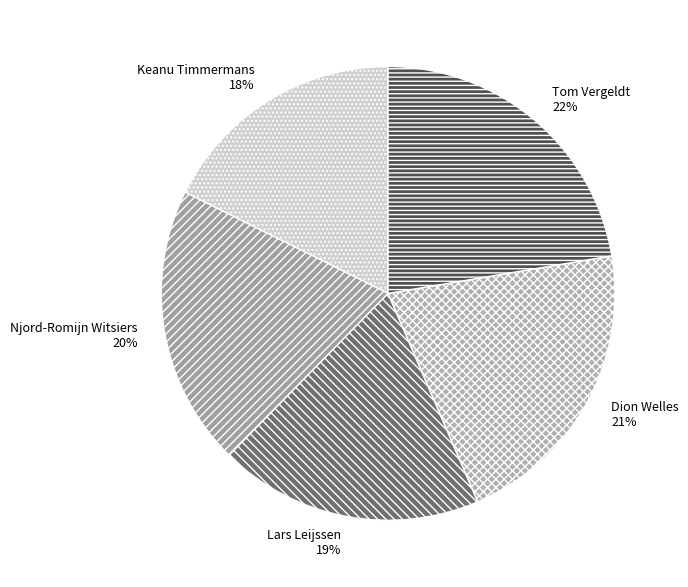

What is the largest slice in the pie chart?

Tom Vergeldt